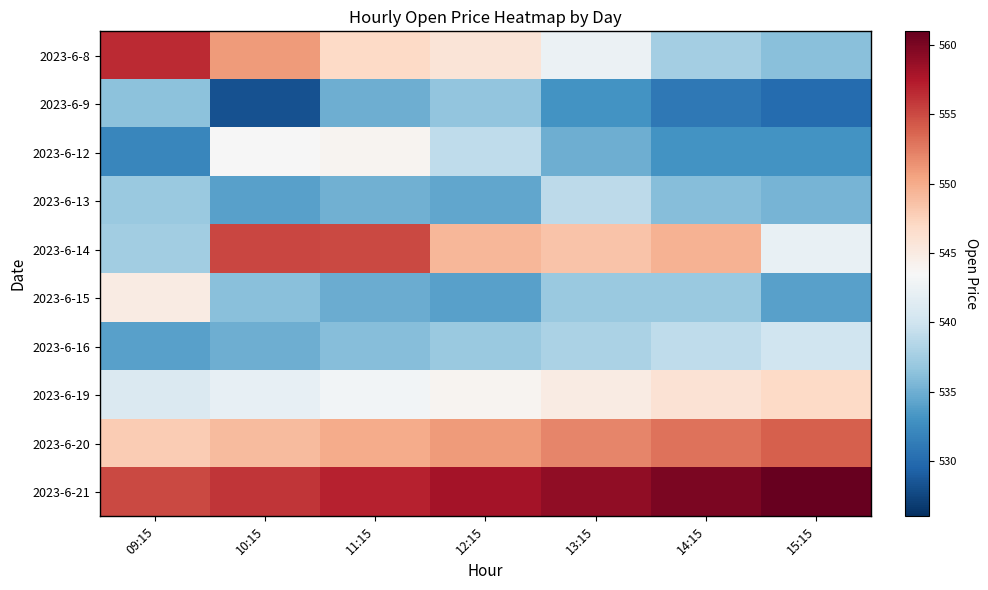

How many series are shown in this chart?

10